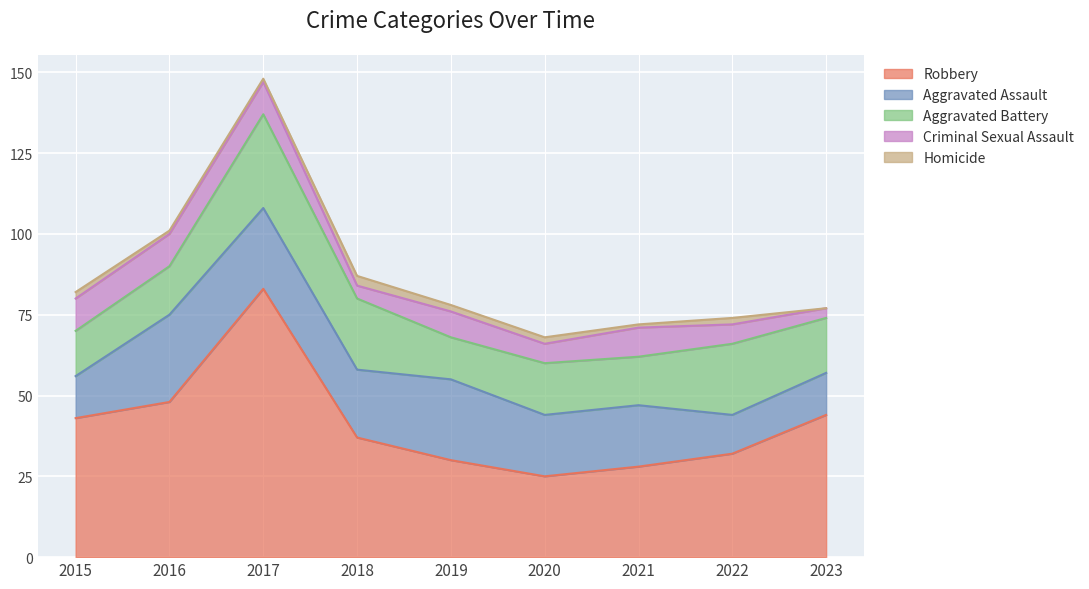

Is it true that Robbery equals 114 at 2017?

False